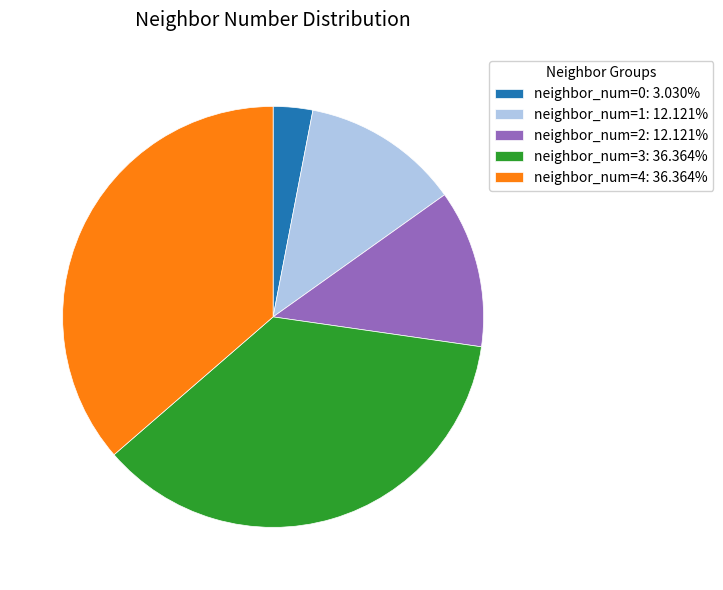

Count the number of slices in the pie.

5